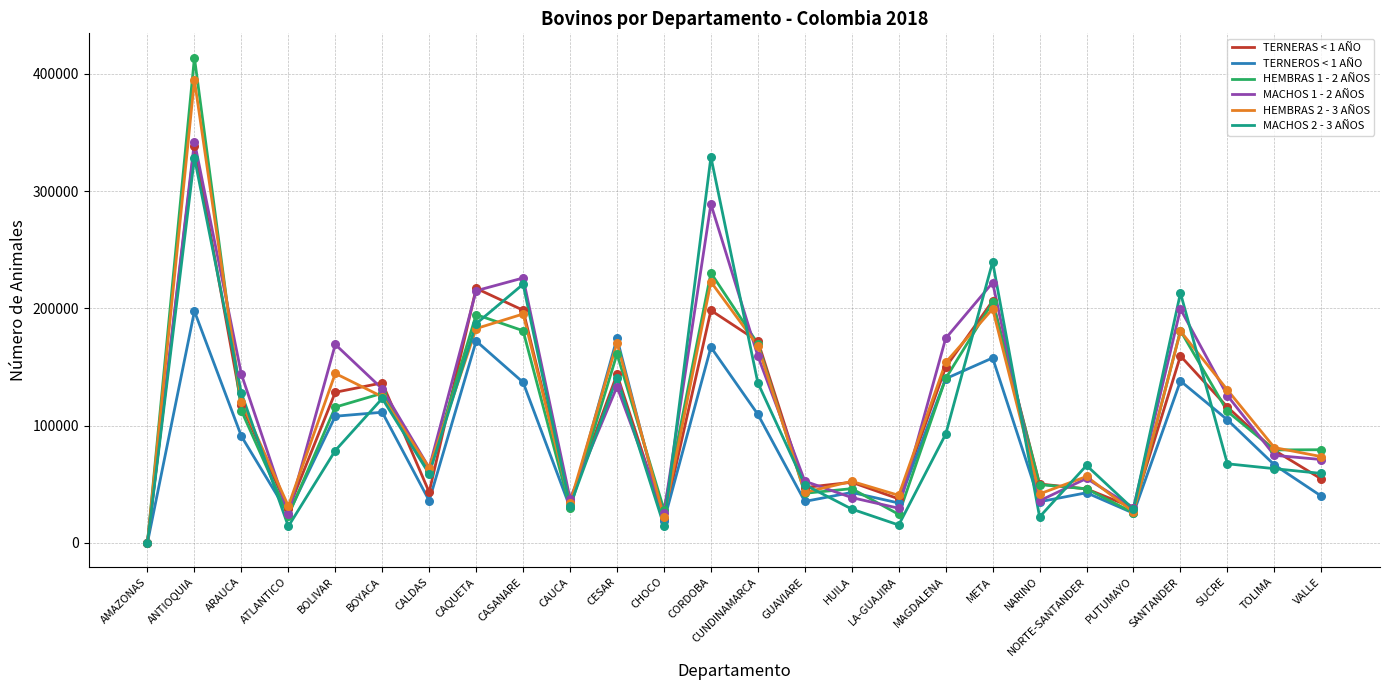

Which series has the largest total across all categories?

MACHOS 1 - 2 AÑOS